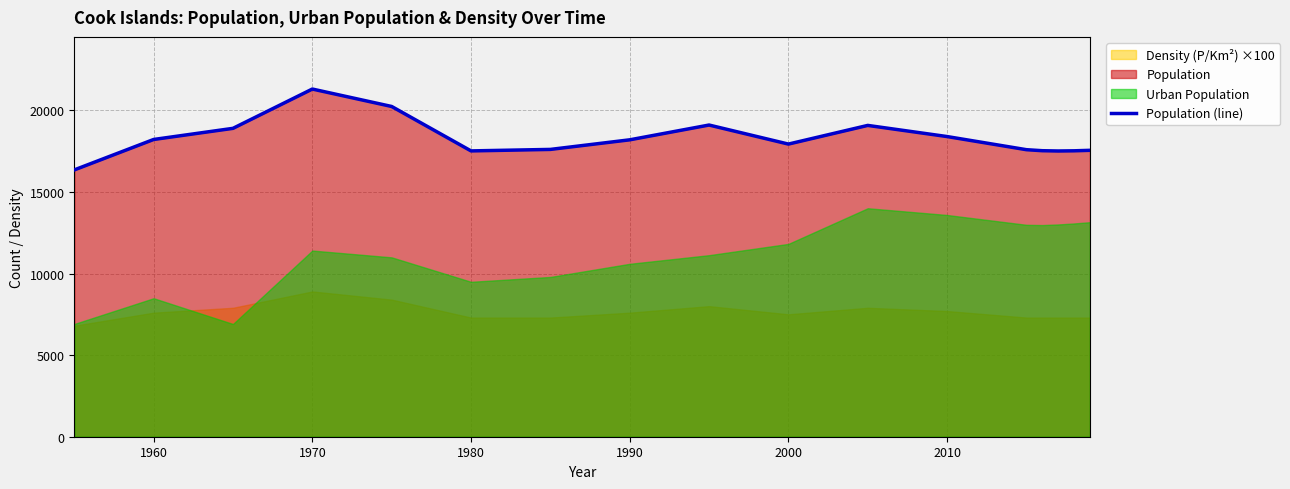

How many data points are less than 17930?

8